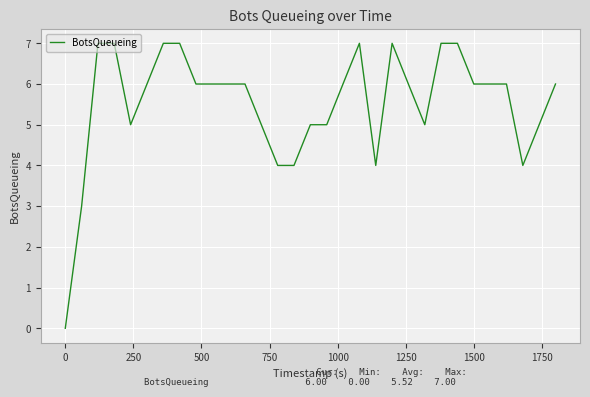

Reading left to right, list all the values displayed in this chart.

0	3	7	7	5	6	7	7	6	6	6	6	5	4	4	5	5	6	7	4	7	6	5	7	7	6	6	6	4	5	6